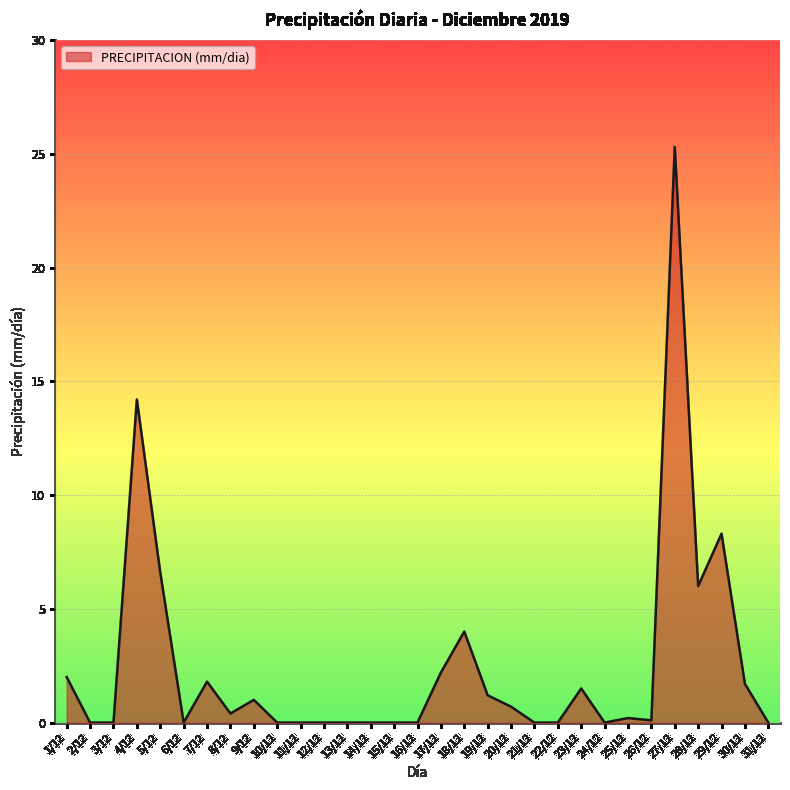

What is the difference between the values at 8/12 and 2/12?

0.4